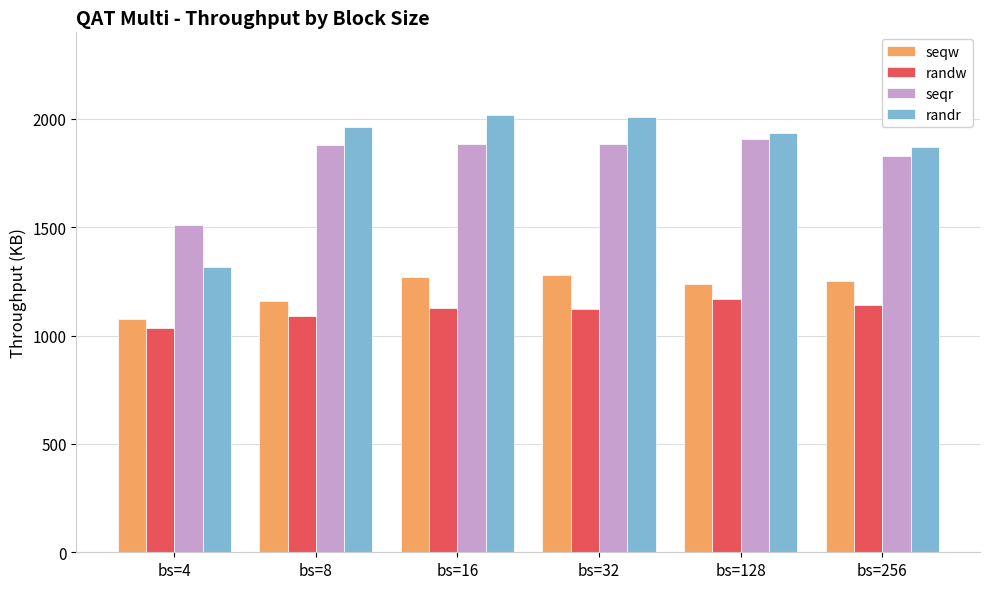

How many categories are shown in the chart?

6